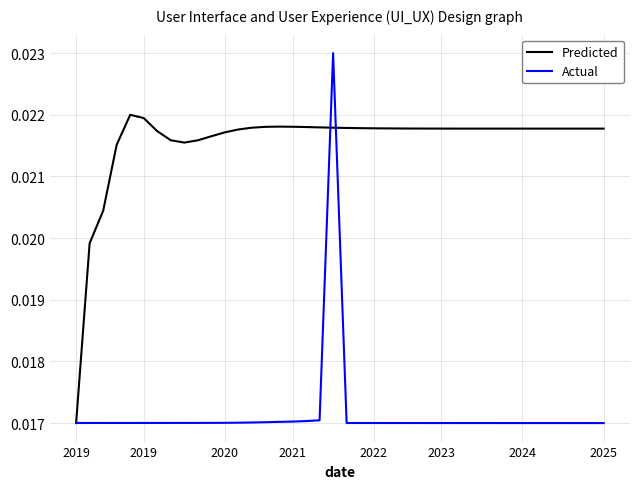

Rank the series by their maximum value, from lowest to highest.

Predicted, Actual